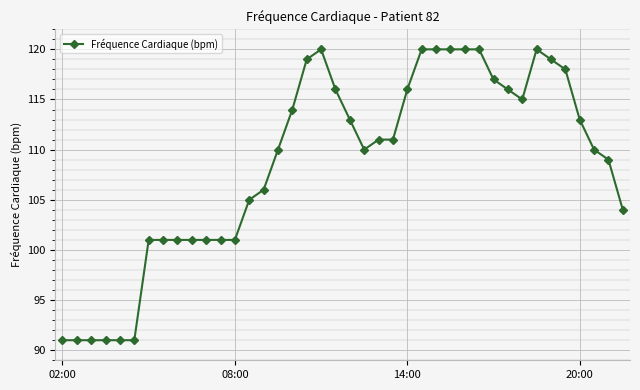

What is the value of the 7th point from the left?

101